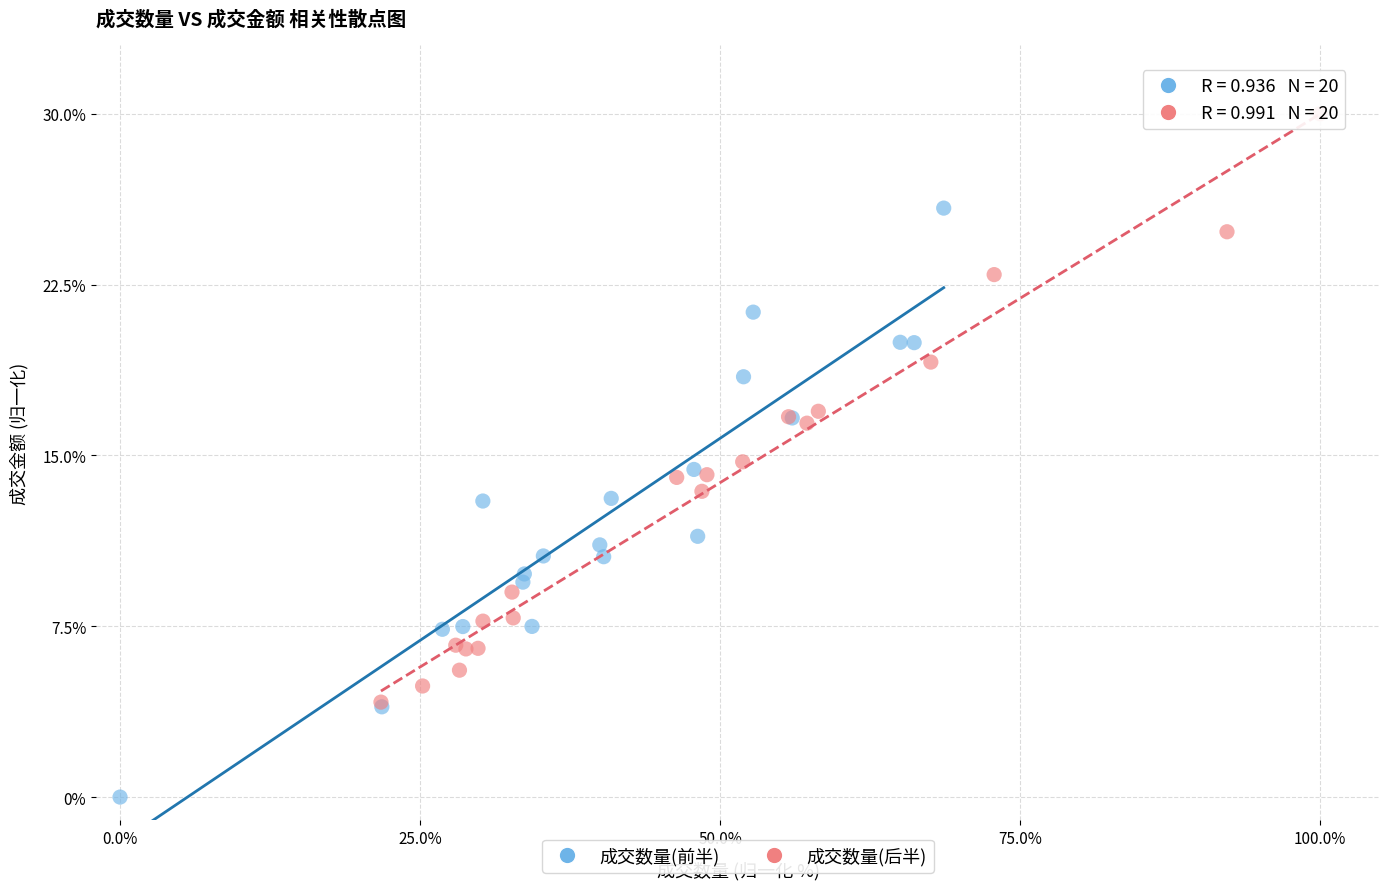

Which series contains the lowest Y value?

成交数量(前半)